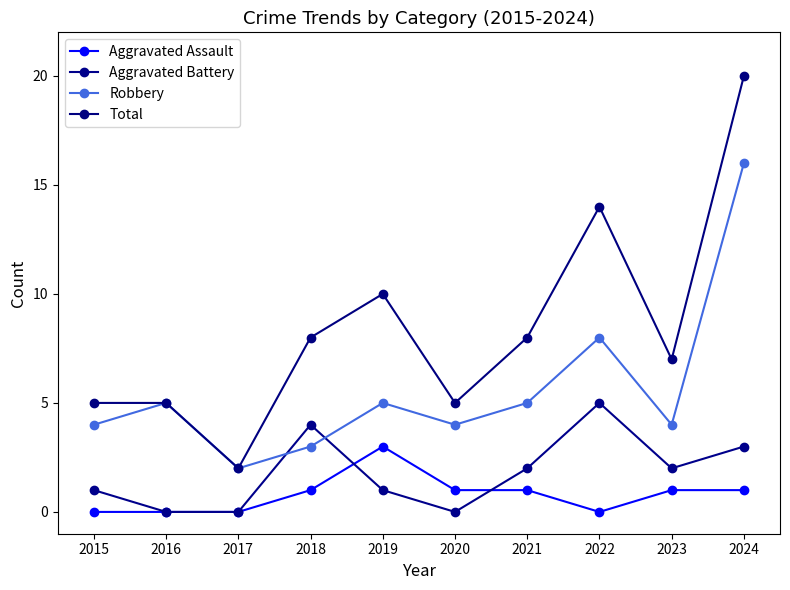

Does the chart display data point markers on the line(s)?

Yes